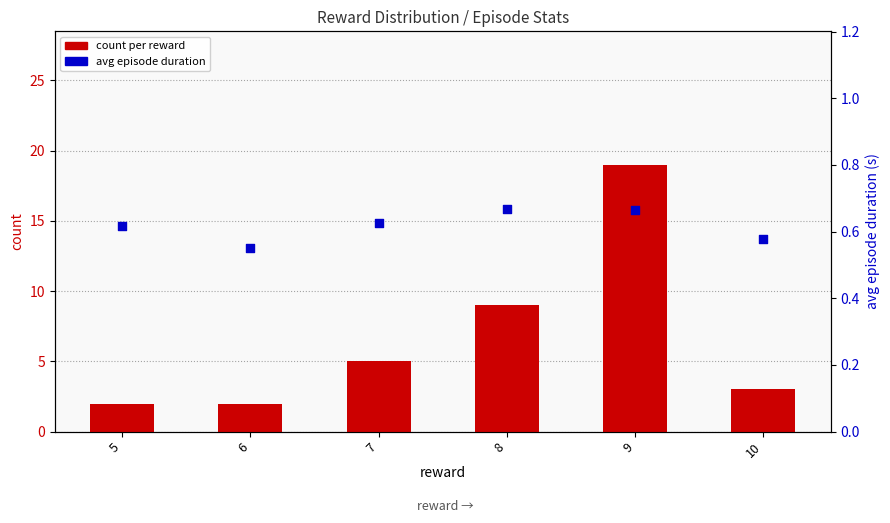

Which series reaches the minimum Y coordinate?

avg episode duration